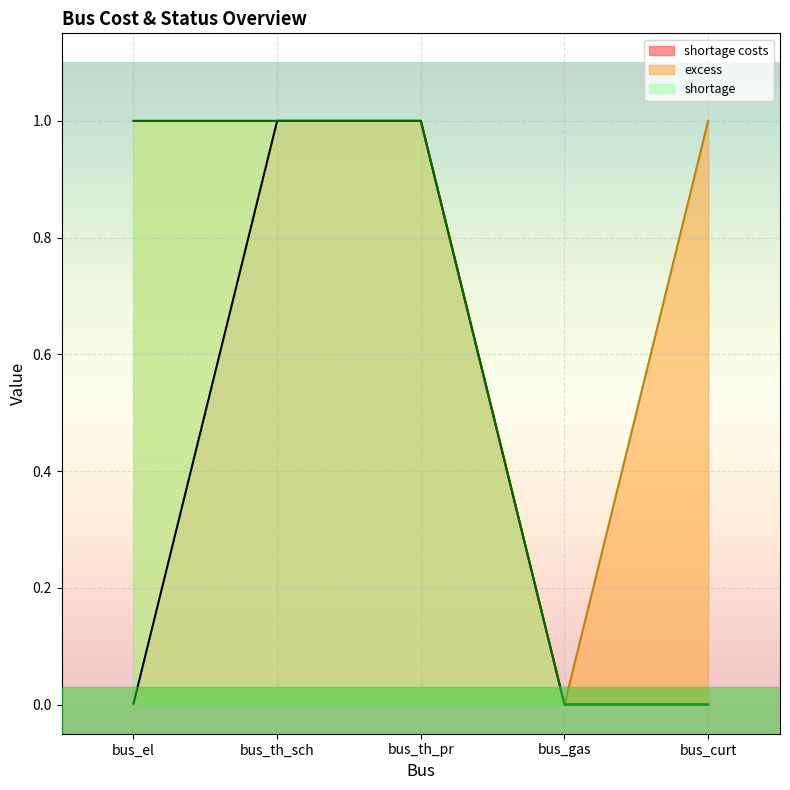

True or false: shortage has a value of -0.4 at bus_gas.

False